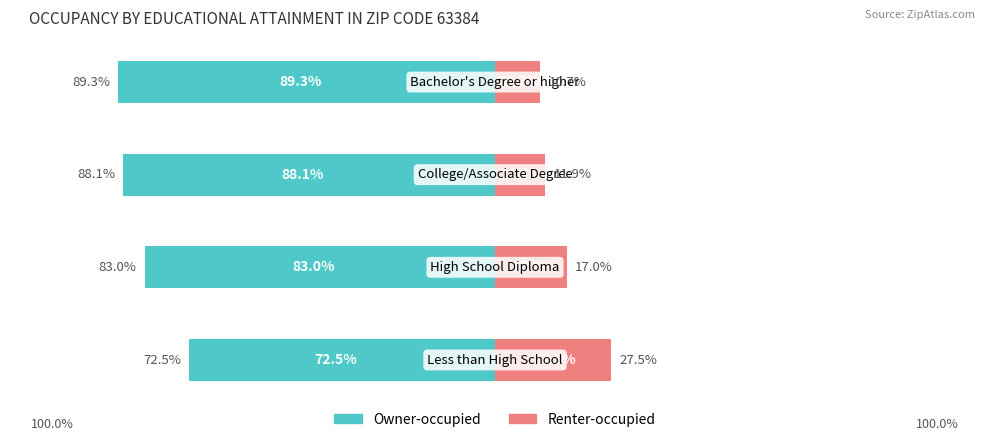

The Renter-occupied series shows 5.6 at 3. True or false?

False